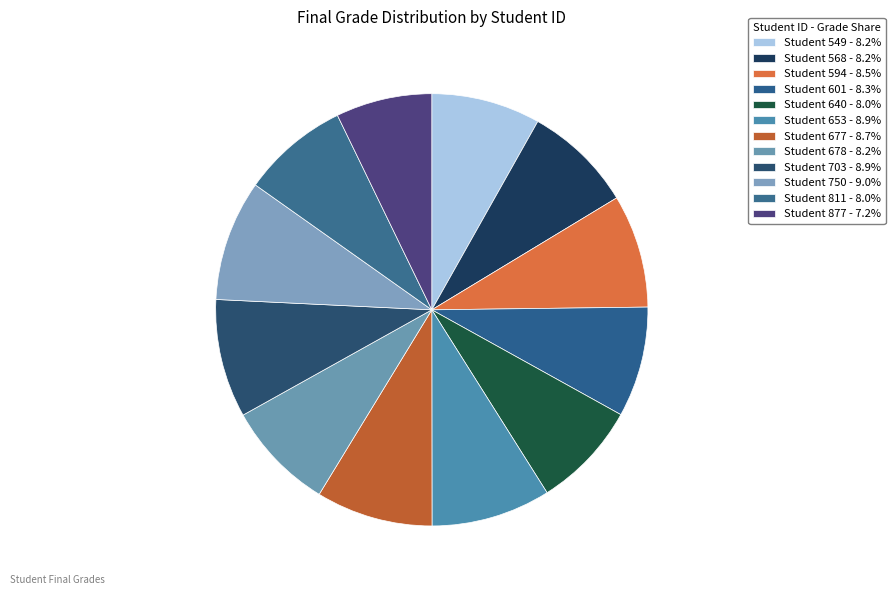

How many slices are in this pie chart?

12